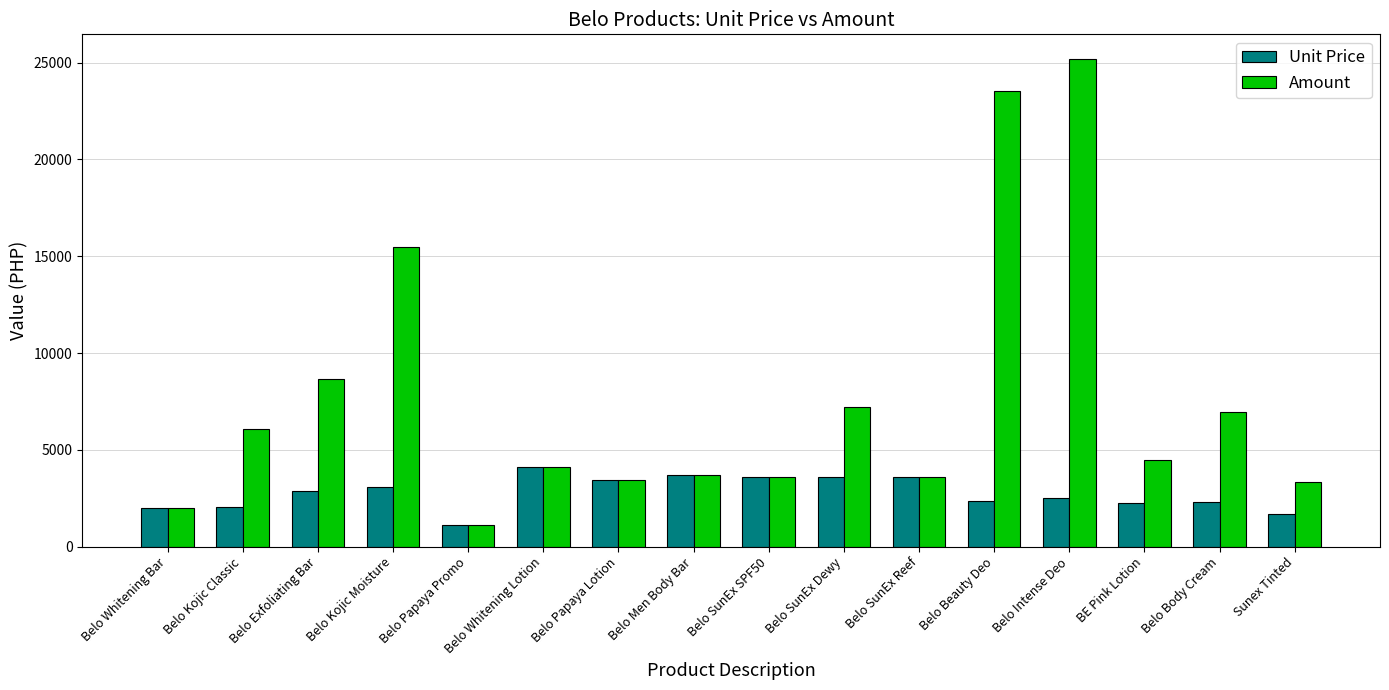

How many bars are there in each group?

2